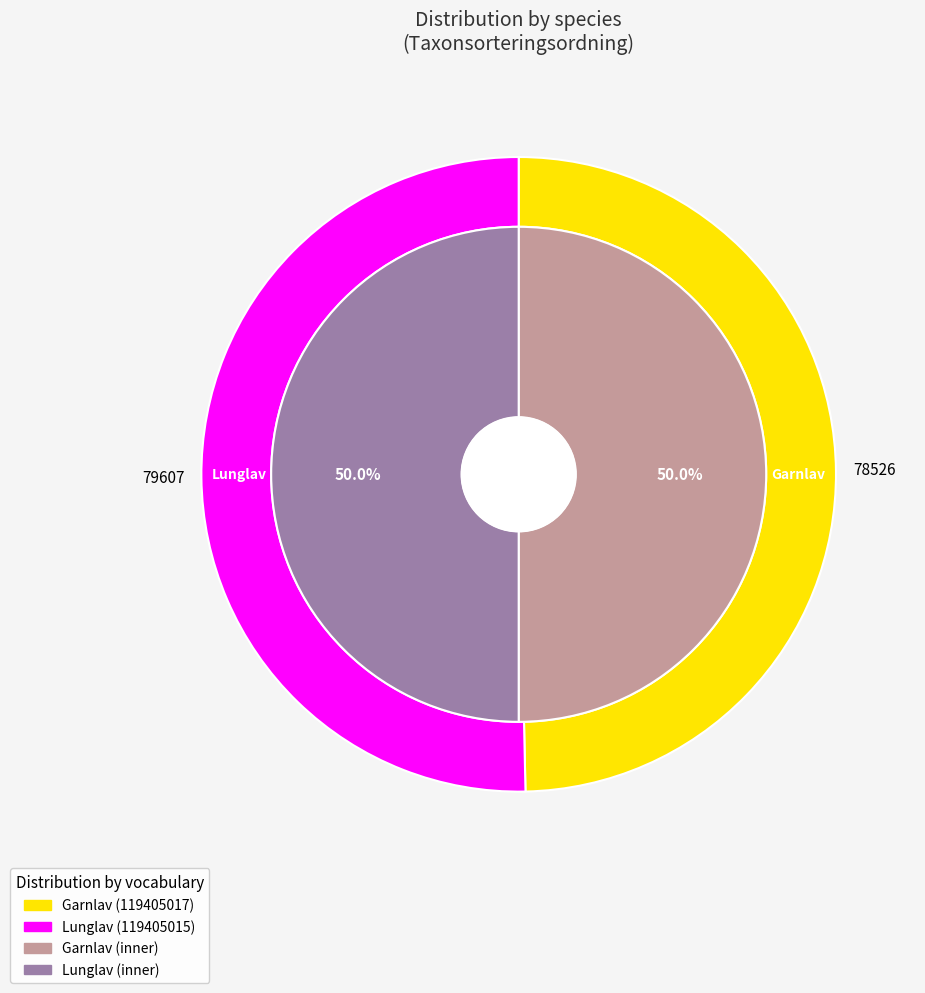

True or false: Garnlav accounts for 43% of the total.

False